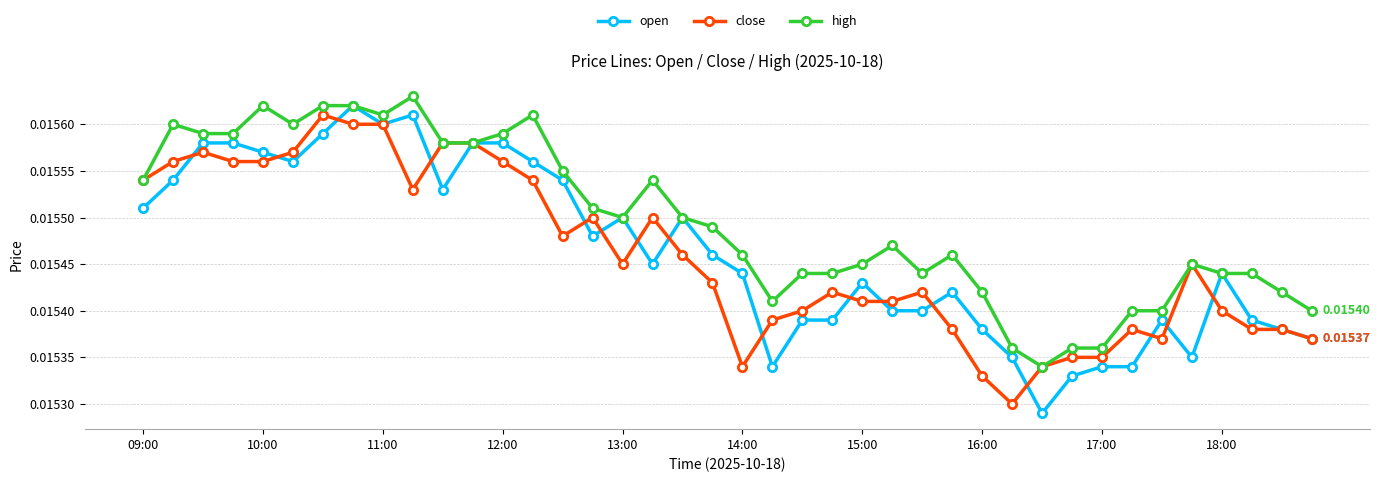

Which series has the largest total across all categories?

high